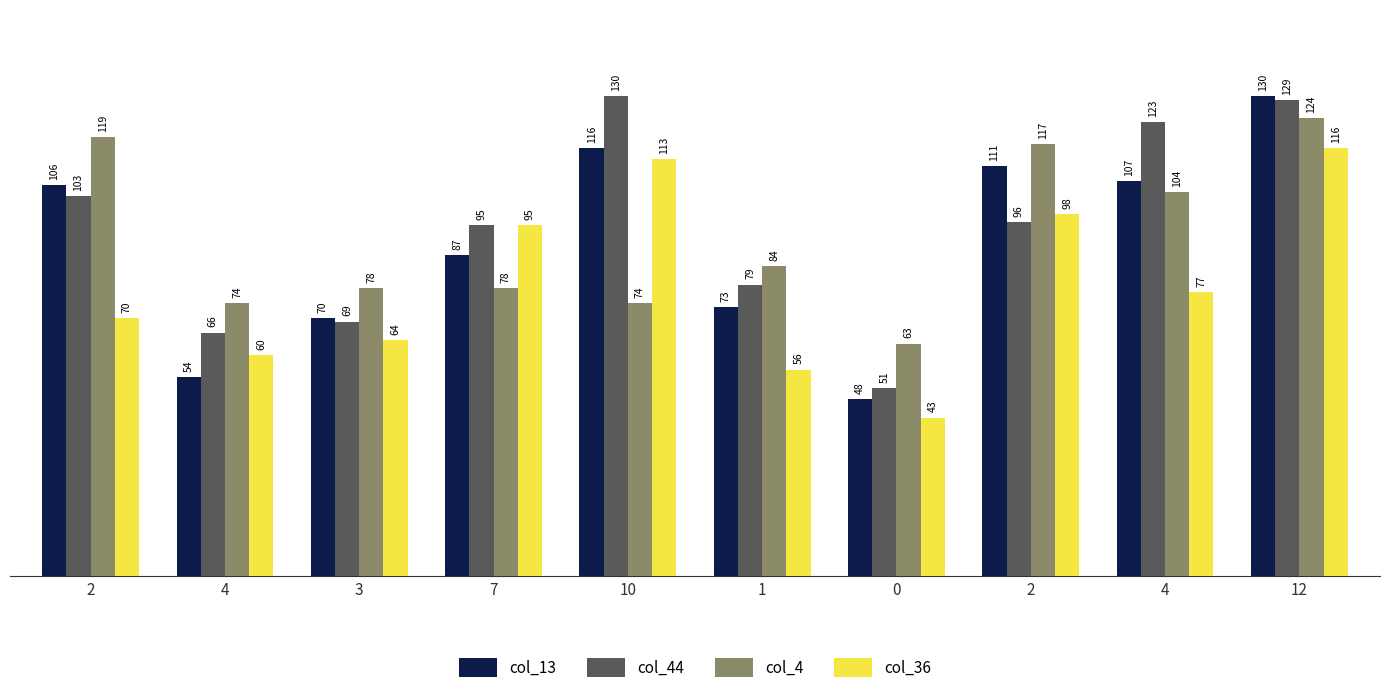

The col_4 series shows 127 at 3. True or false?

False